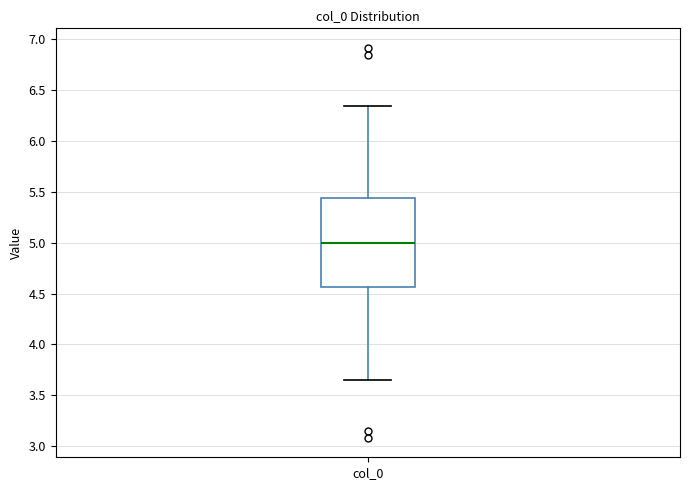

Where does the median line of the box for col_0 sit on the y-axis? The values are not printed on the chart, so give them approximately, as read against the axis.

5.00